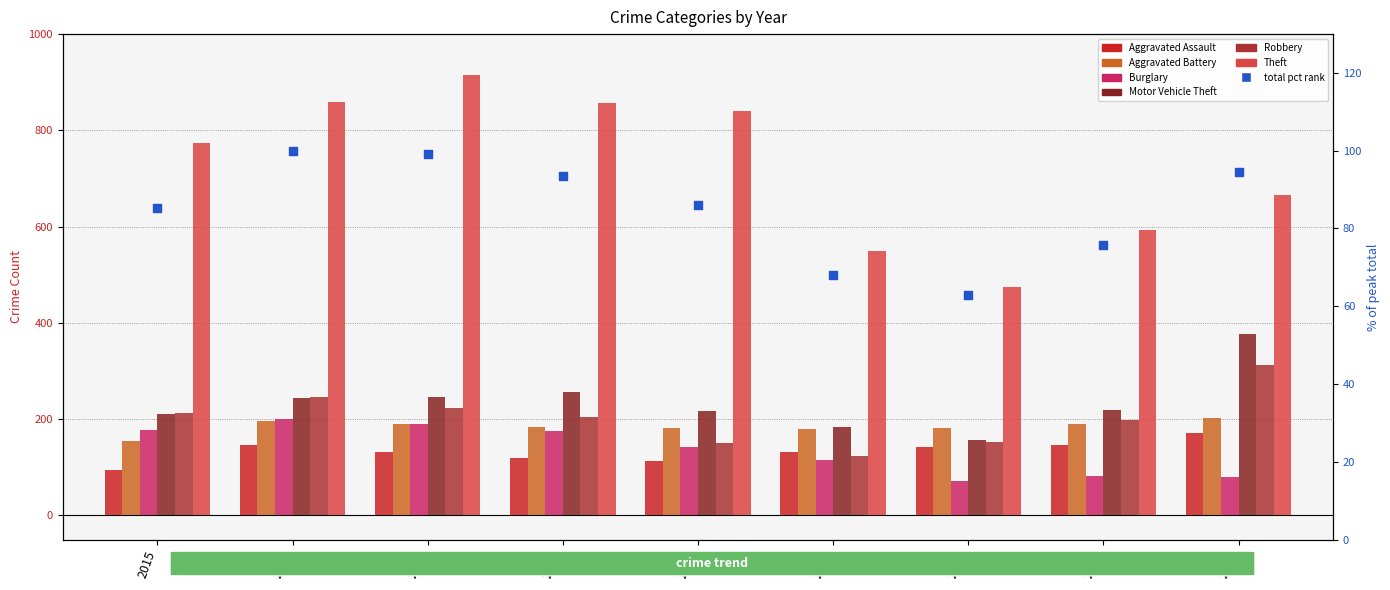

Which series contains the lowest Y value?

Burglary